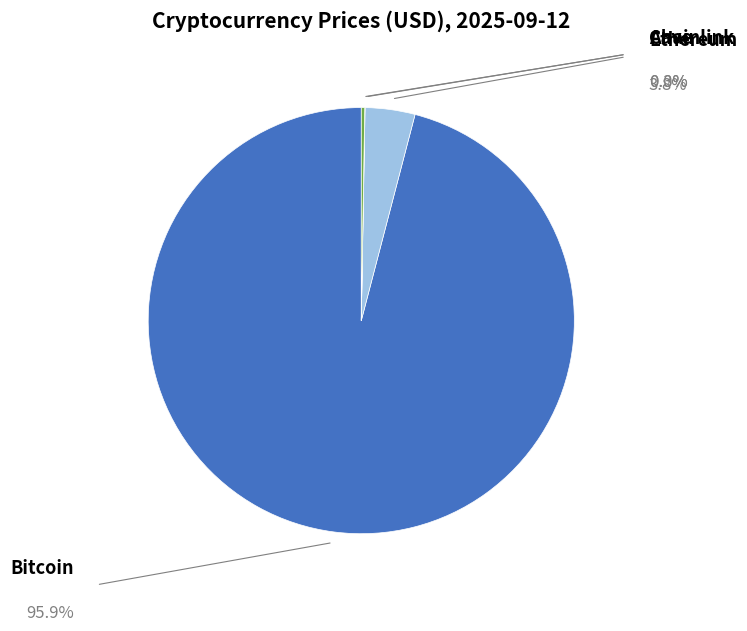

Is there a majority slice in this chart?

Yes